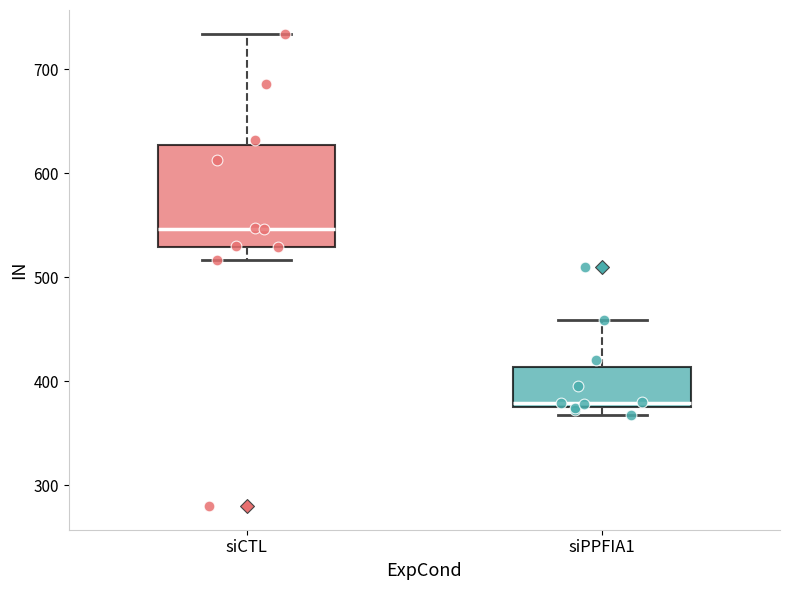

Where is the upper edge of the box for siCTL on the y-axis? The values are not printed on the chart, so give them approximately, as read against the axis.

630